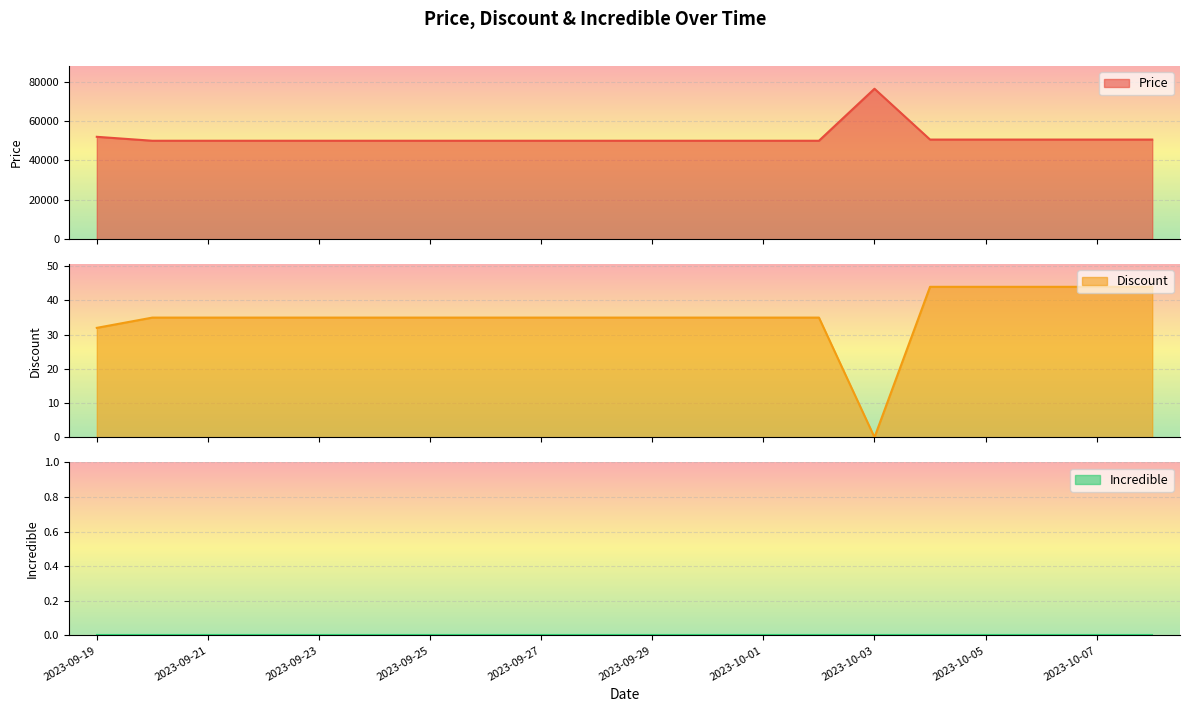

At which label is Discount closest to 22?

2023-09-19